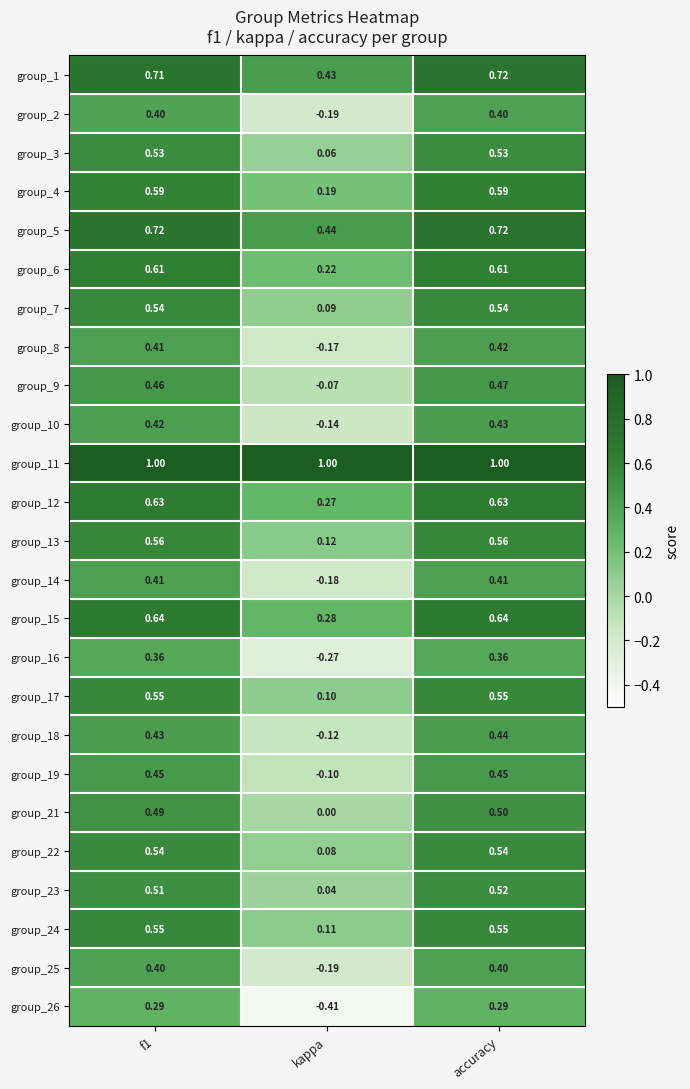

Which series has the widest spread of values?

group_26